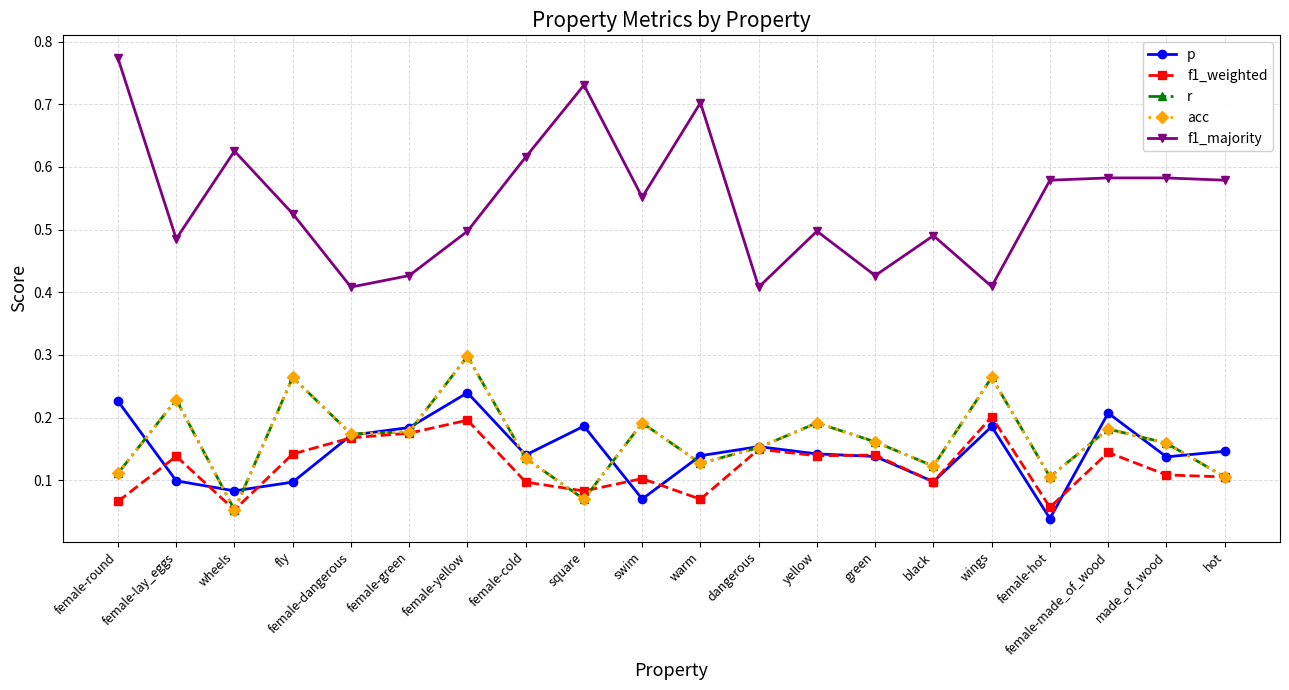

Which series changed the most between female-round and fly?

f1_majority